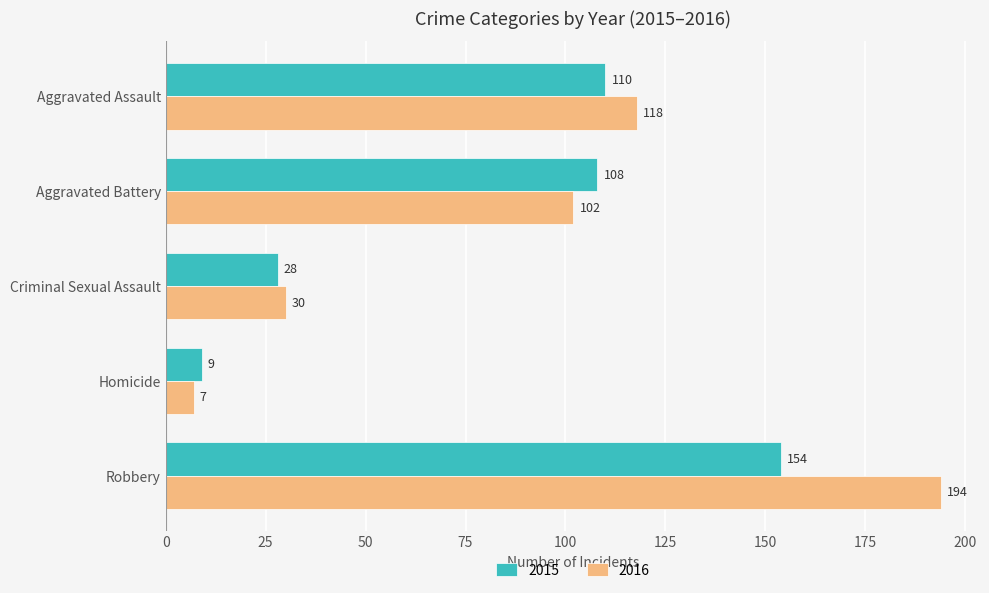

What is the difference between the maximum and minimum values in the 2016 series?

187